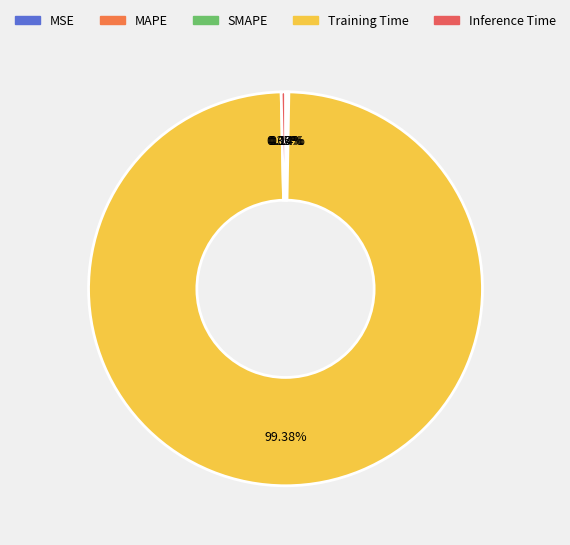

Count the number of slices in the pie.

5